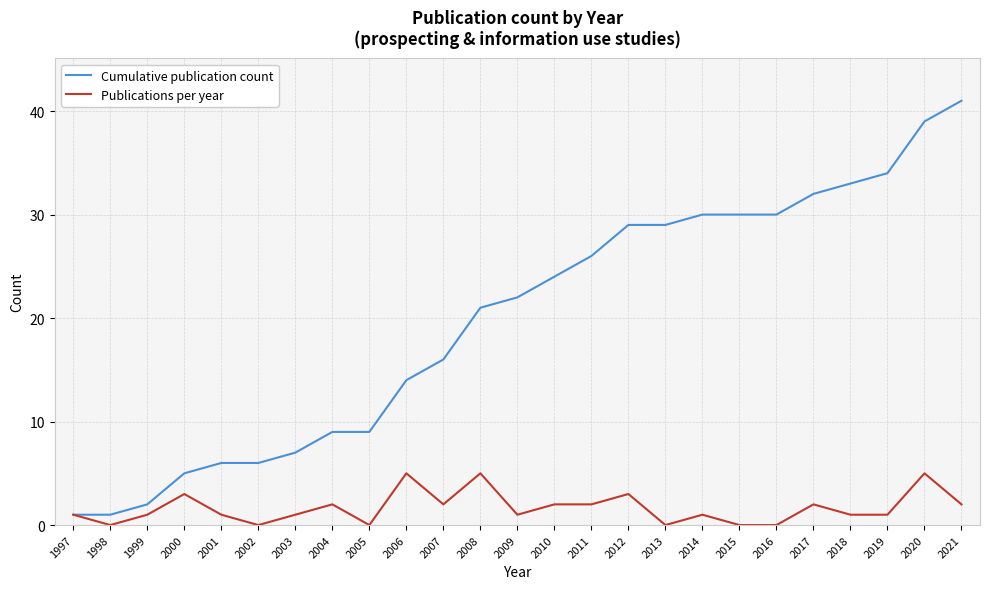

What are all the series names shown in the legend?

Cumulative publication count, Publications per year